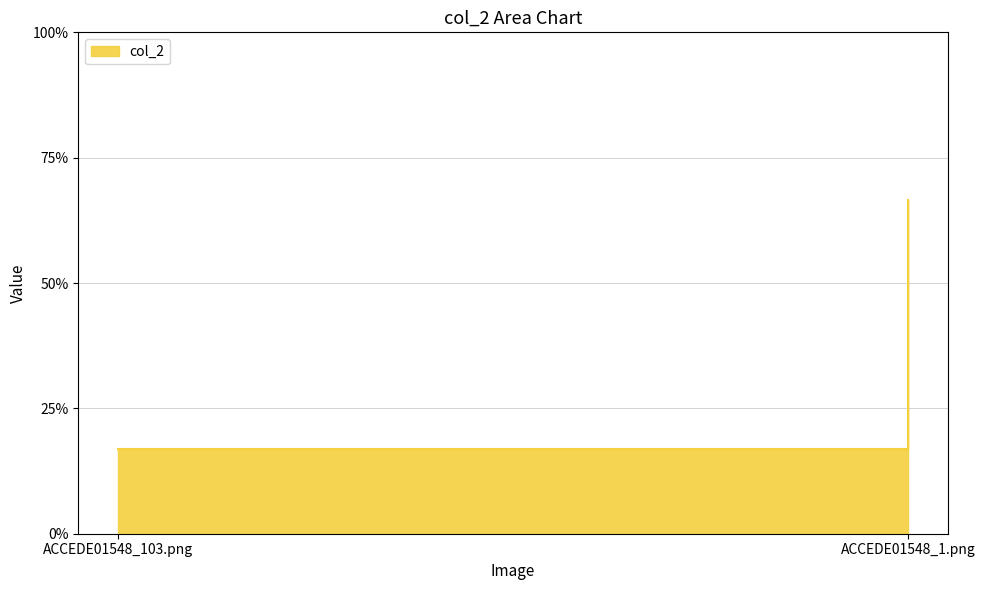

Where is the data nearest to the value 0?

ACCEDE01548_103.png